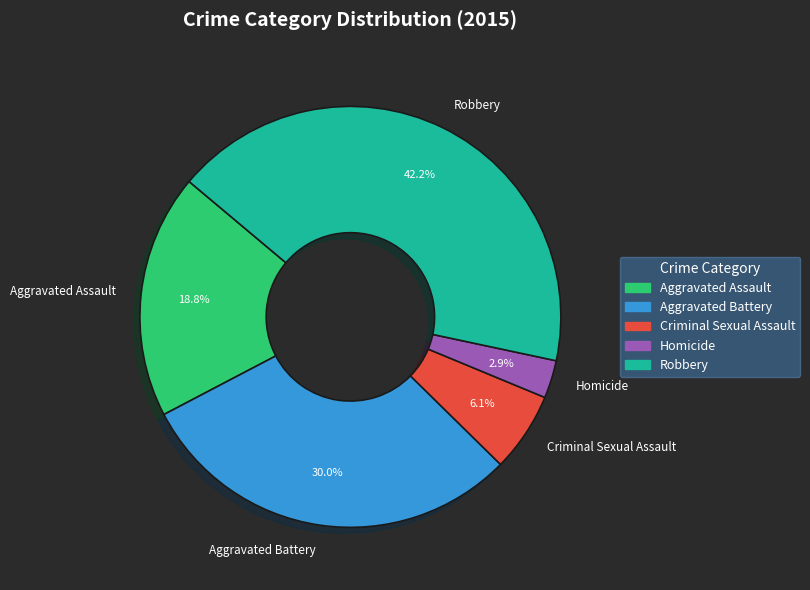

Does Aggravated Assault account for over 50% of the chart?

No